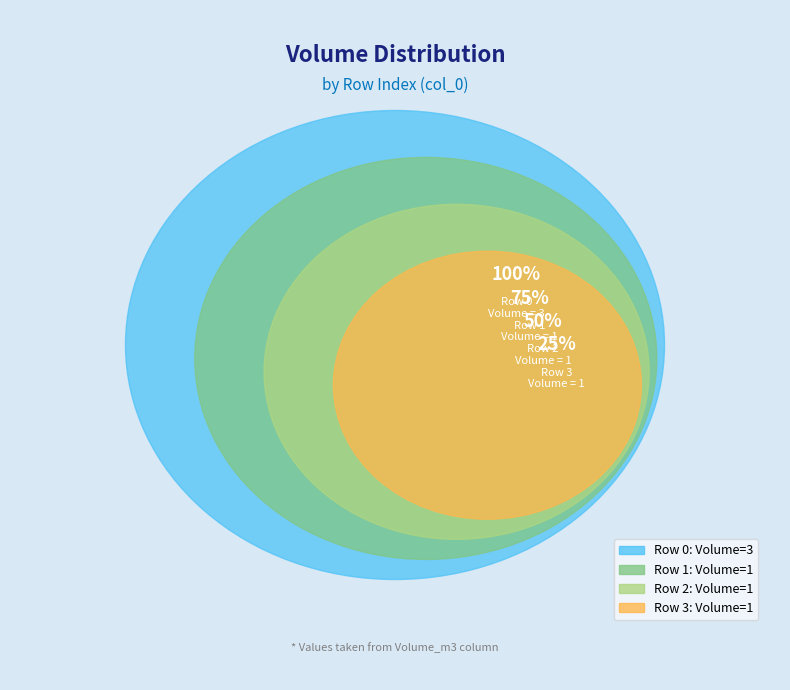

How many segments does this pie chart have?

4